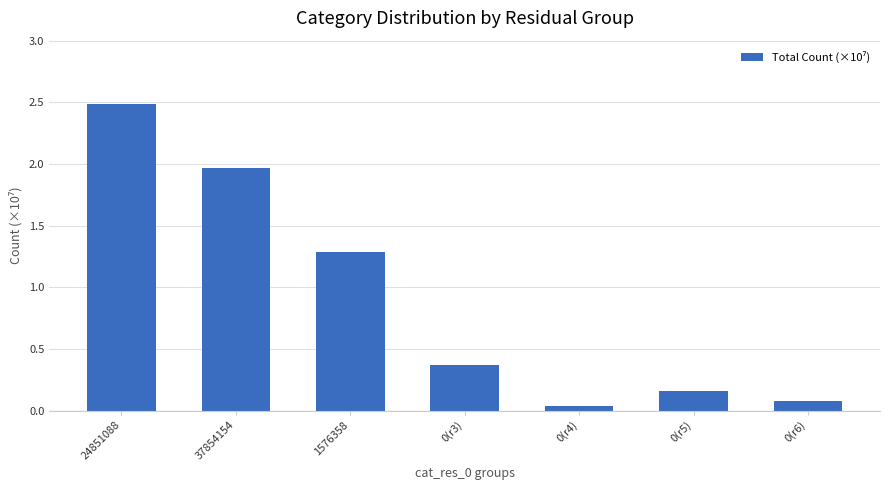

Is it true that the value at 0(r3) is 0.5?

False